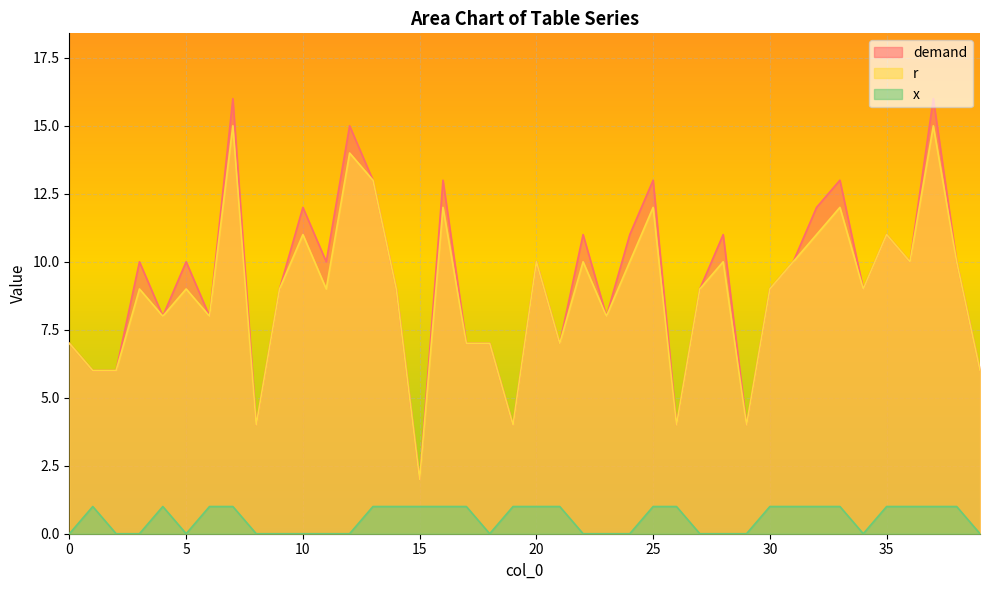

Which label corresponds to the largest value in the chart?

7